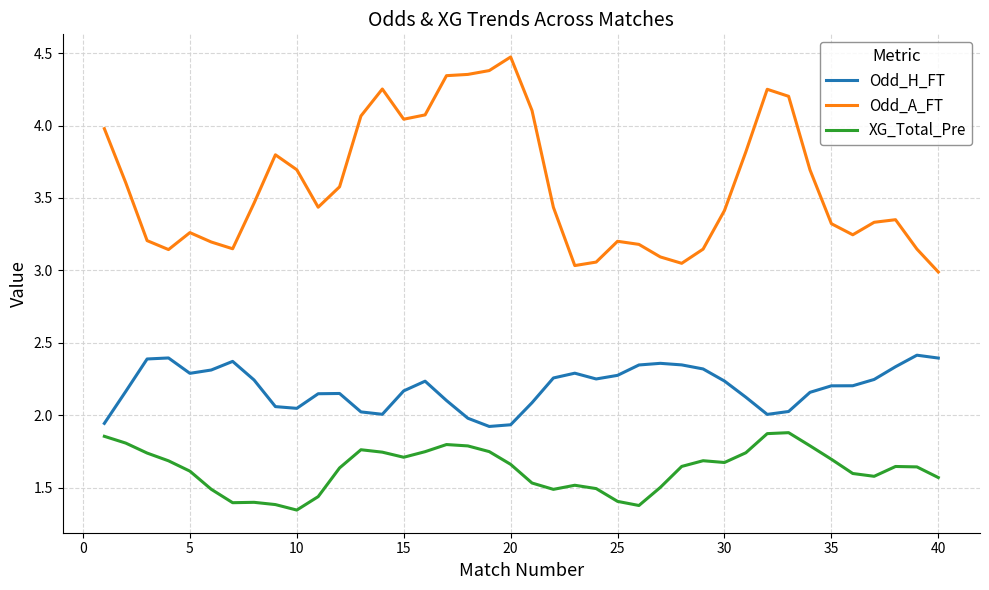

Rank the series by their maximum value, from highest to lowest.

Odd_A_FT, Odd_H_FT, XG_Total_Pre